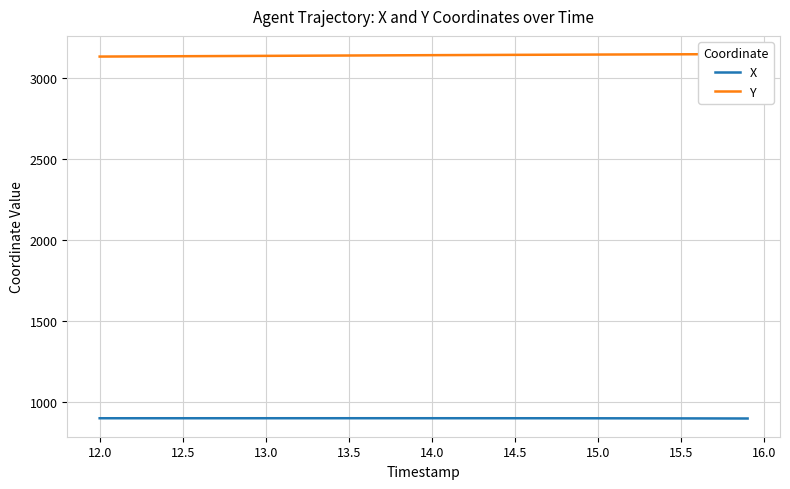

What are all the series names shown in the legend?

X, Y